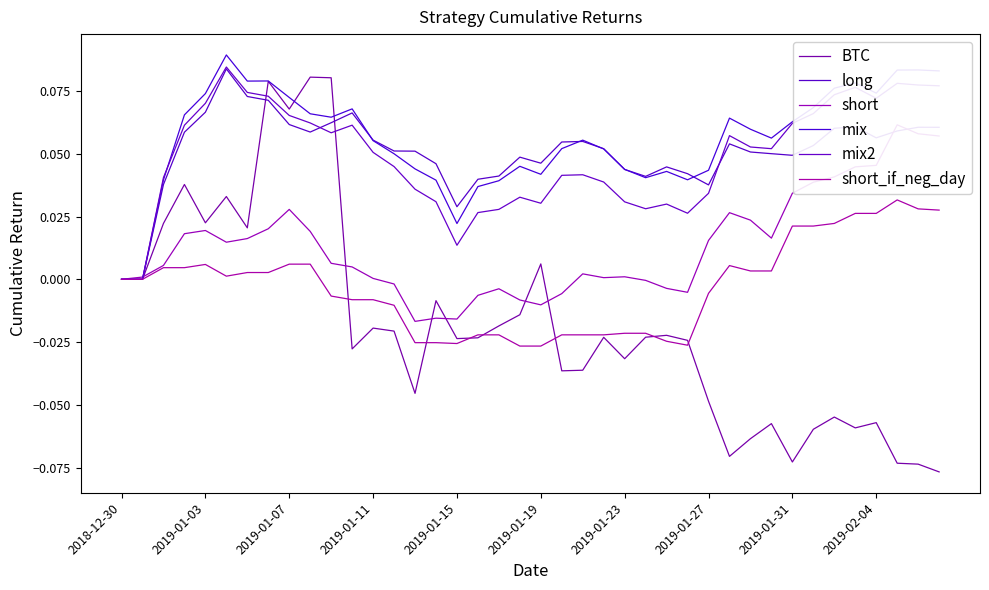

The BTC series shows -0.0 at 11. True or false?

False